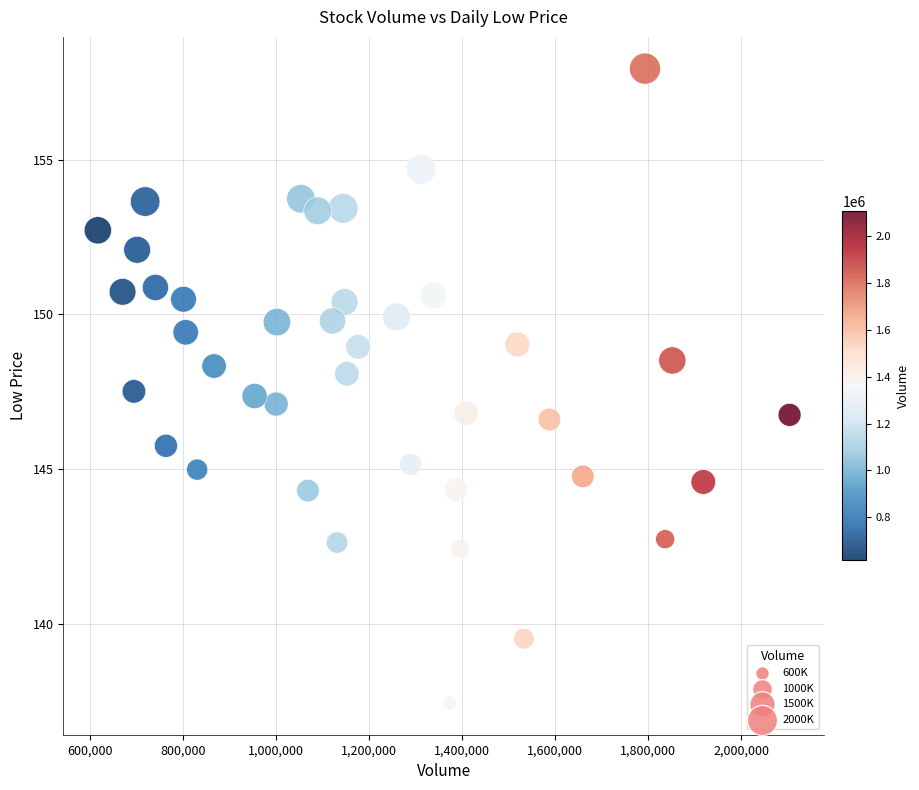

What is the range of X values (max minus min)?

1486400.0